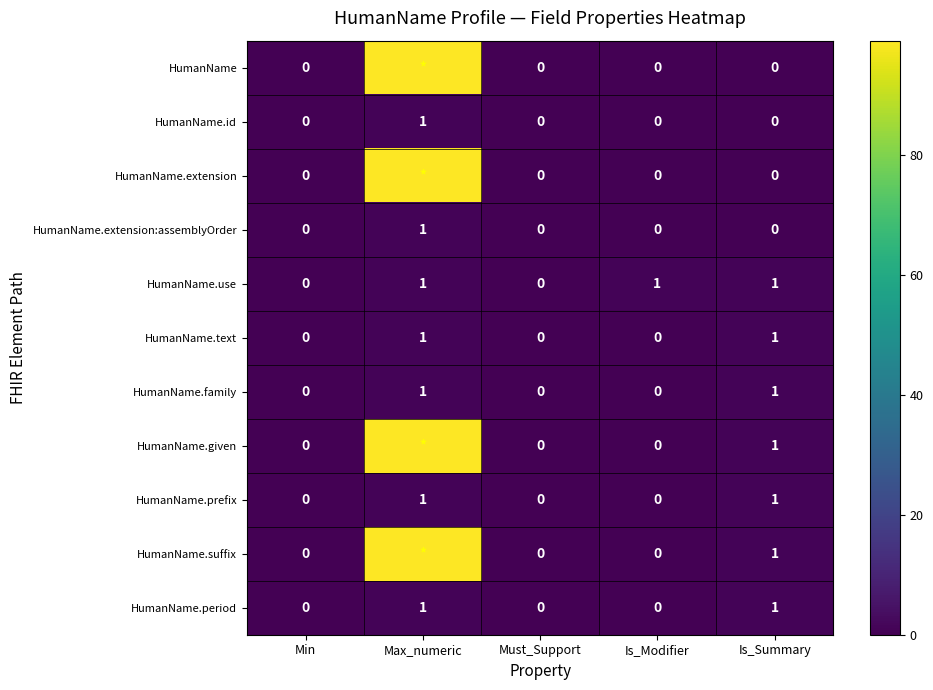

Is the value of HumanName.id at Must_Support greater than the value of HumanName.use at Max_numeric?

No